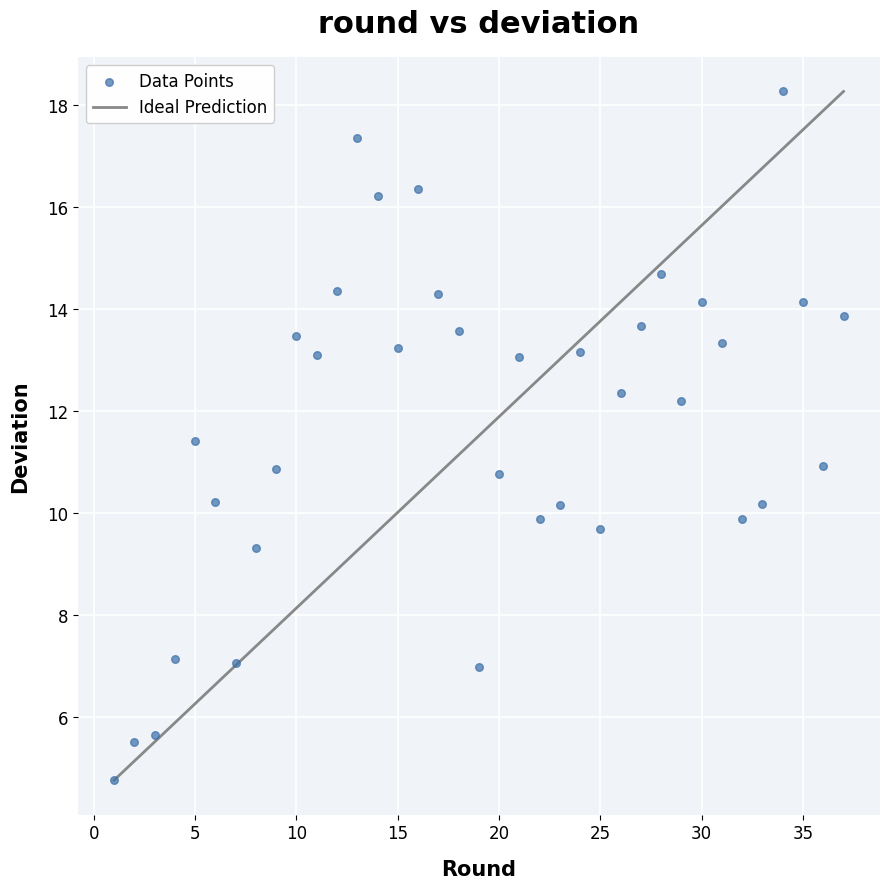

What is the range of Y values (max minus min)?

13.5